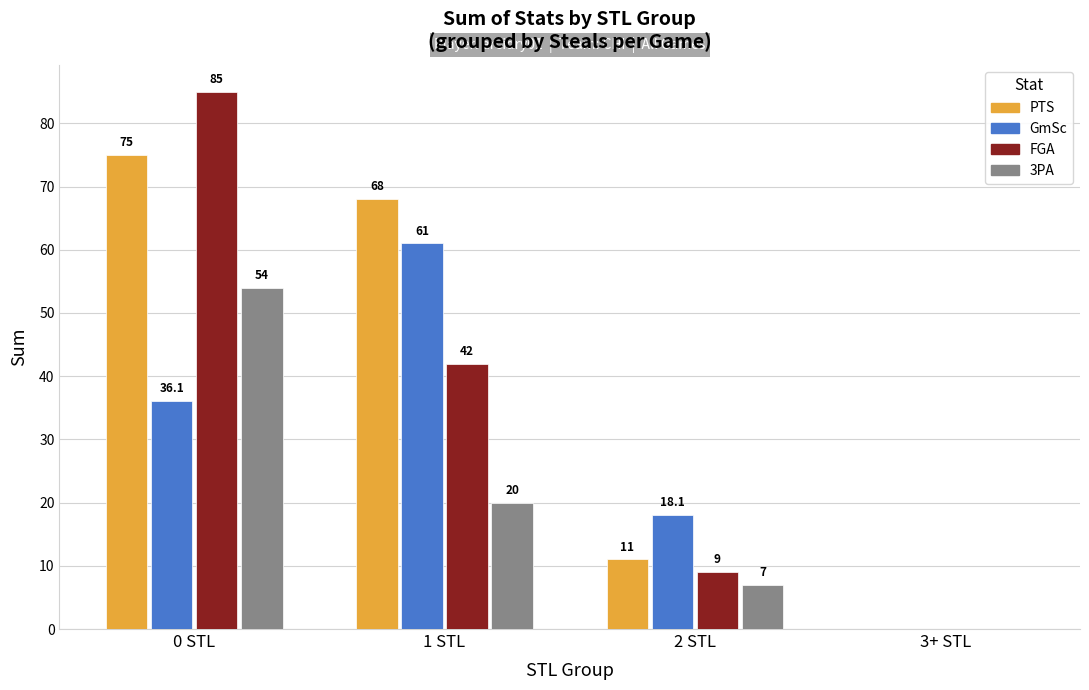

Are the bars horizontal?

No